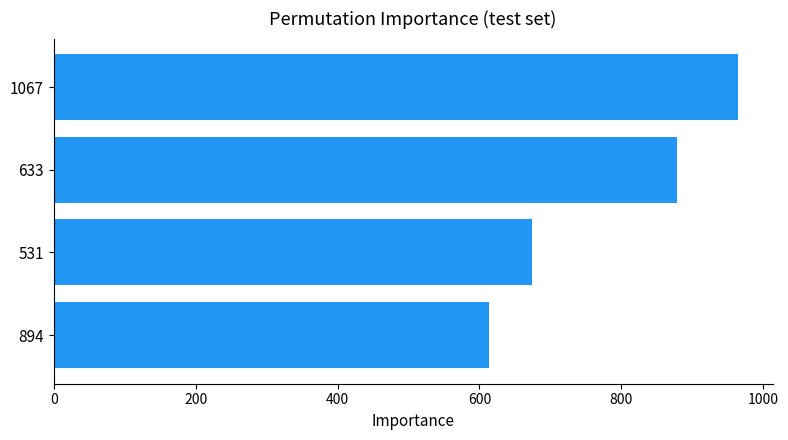

What is the sum of the values at 531 and 894?

1287